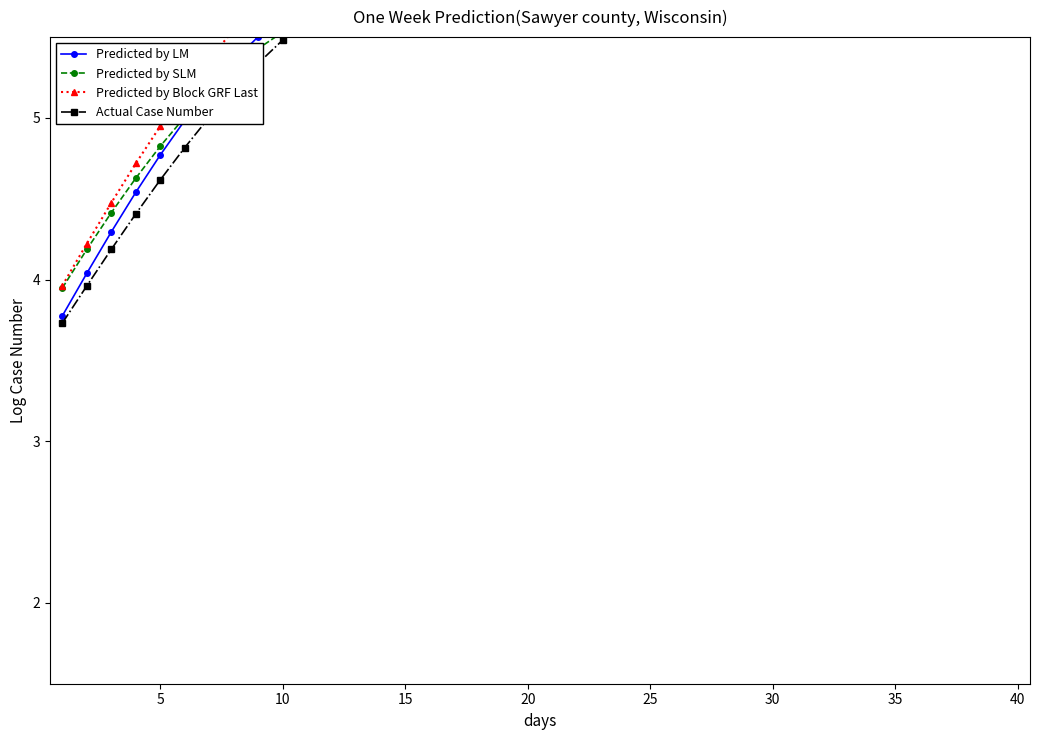

The value of Predicted by SLM at 31 is 3.0. True or false?

False